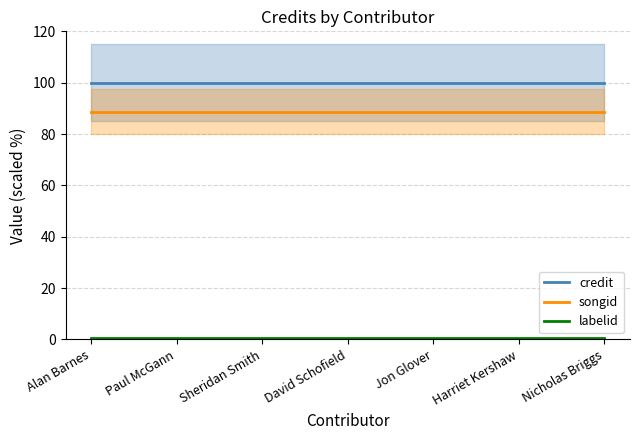

How many distinct data groups are displayed?

3